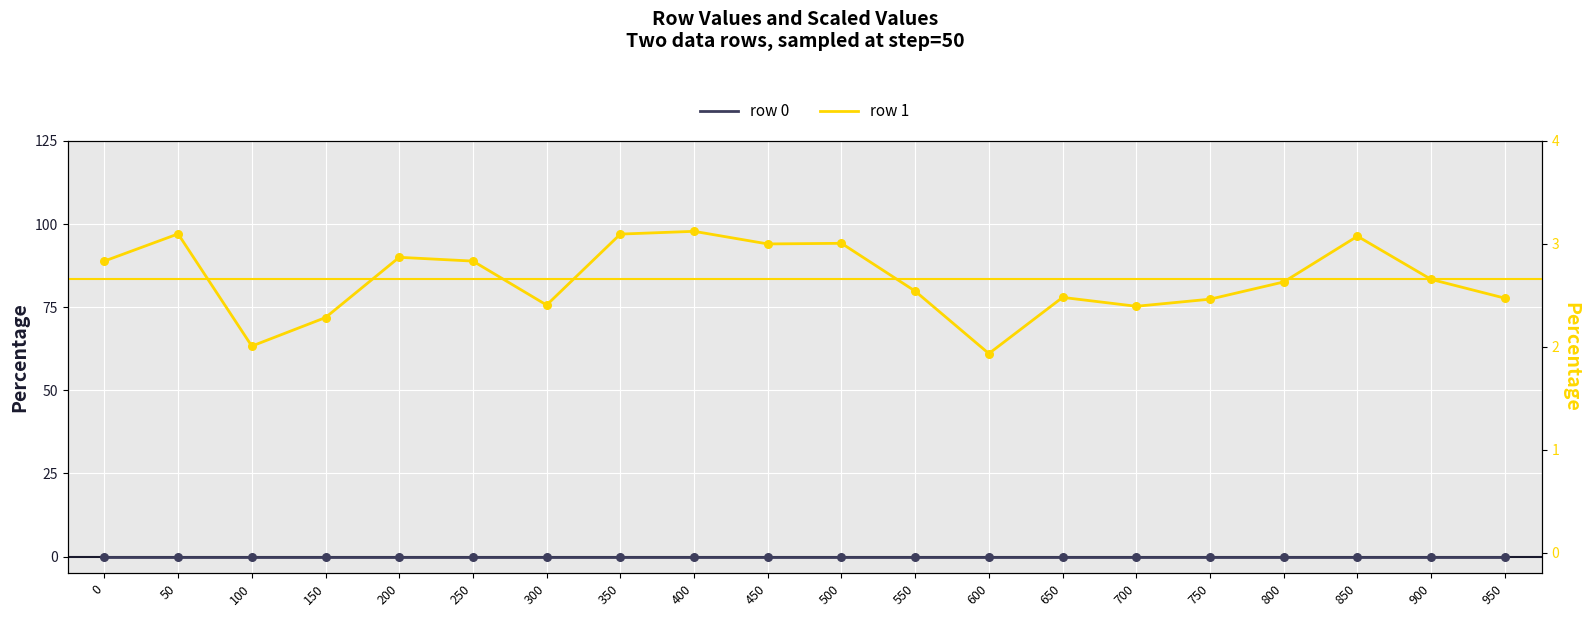

What is the total value across all series at 300?

2.4